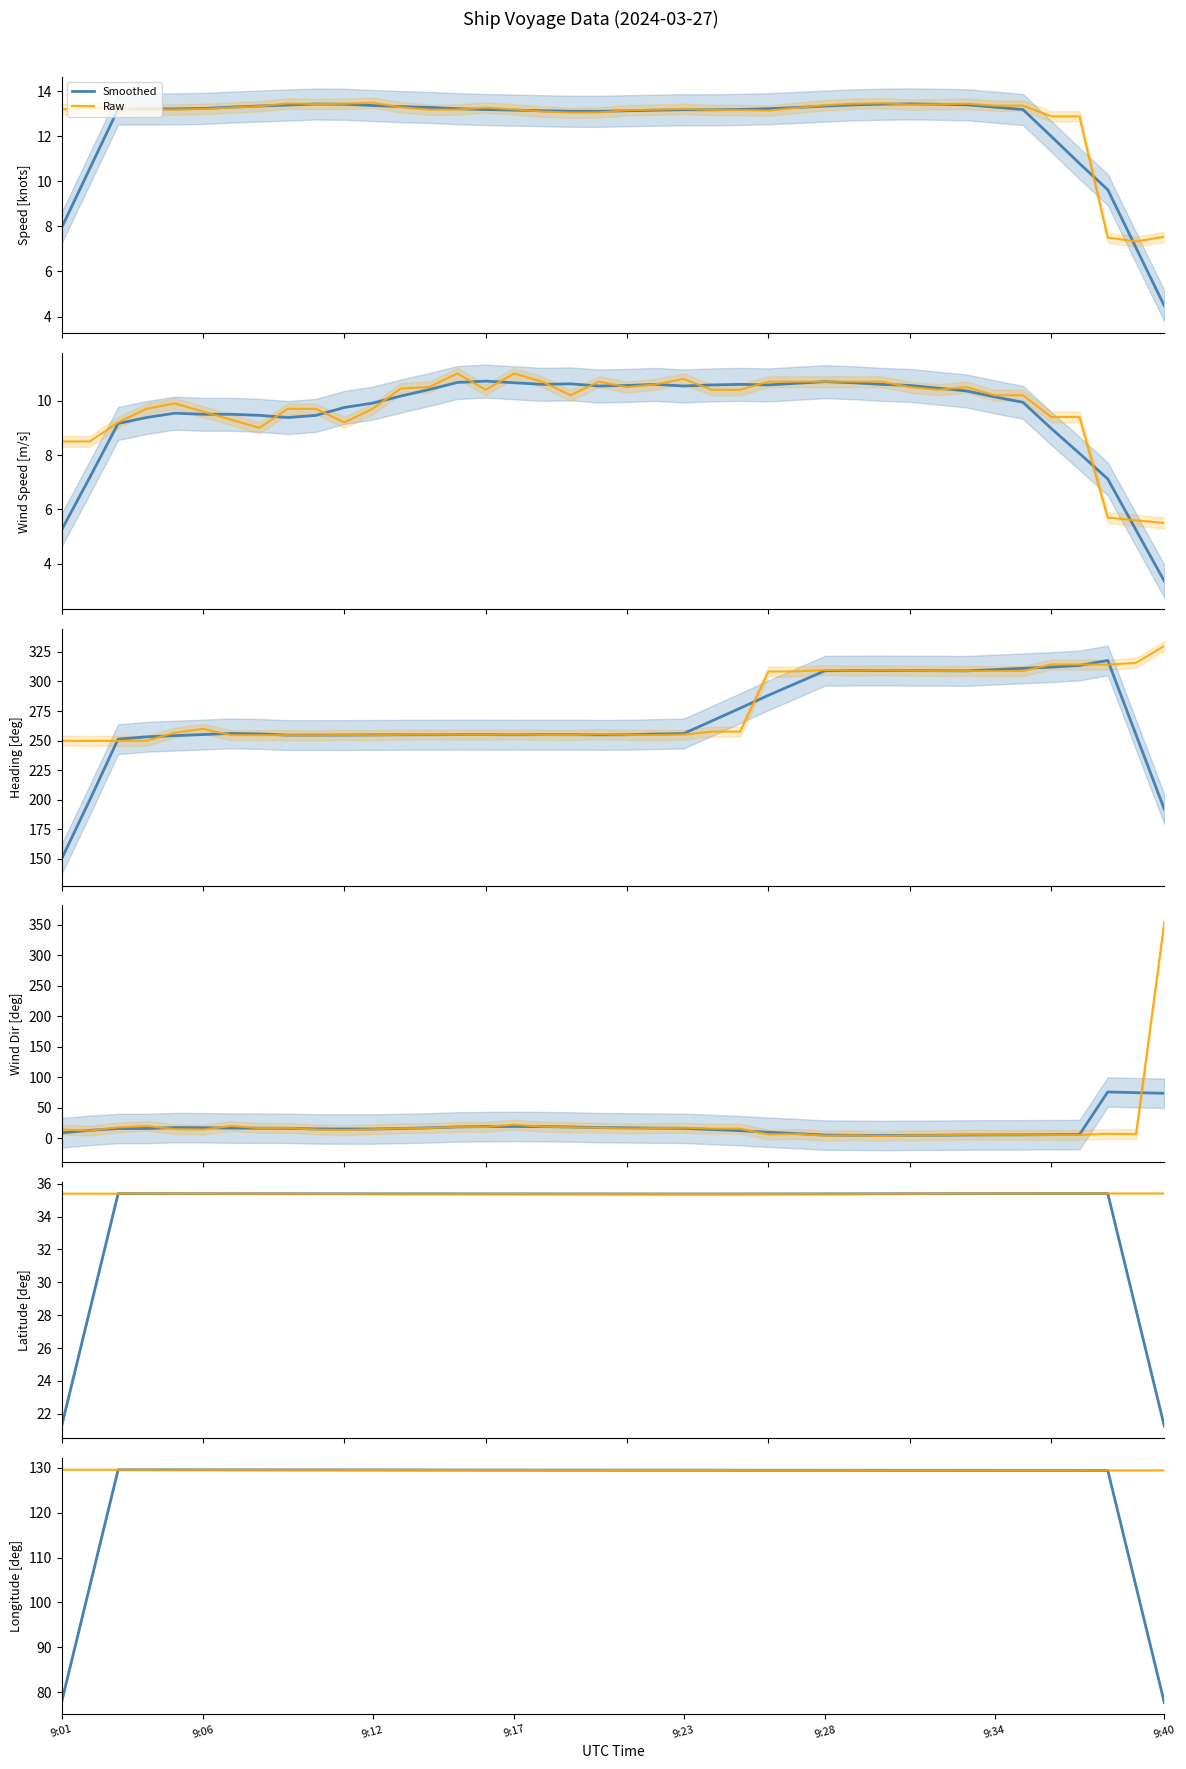

What is the minimum value for Smoothed?

77.7